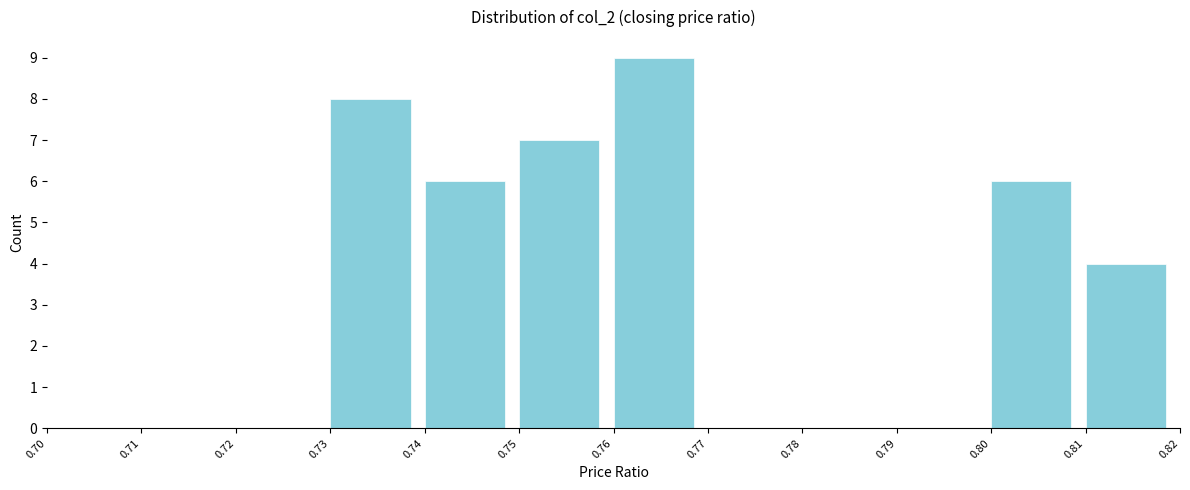

Reading left to right, transcribe this chart: for each bar, give the range it covers on the x-axis and its height. The values are not printed on the chart, so give them approximately, as read against the axis.

0.70 to 0.71: 0
0.71 to 0.72: 0
0.72 to 0.73: 0
0.73 to 0.74: 8
0.74 to 0.75: 6
0.75 to 0.76: 7
0.76 to 0.77: 9
0.77 to 0.78: 0
0.78 to 0.79: 0
0.79 to 0.80: 0
0.80 to 0.81: 6
0.81 to 0.82: 4